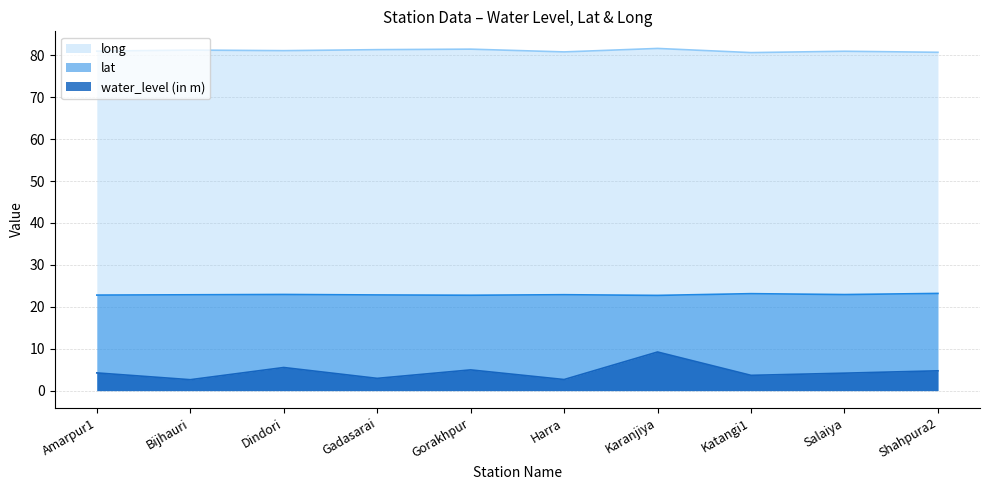

How many interior local valleys does the long series have?

3